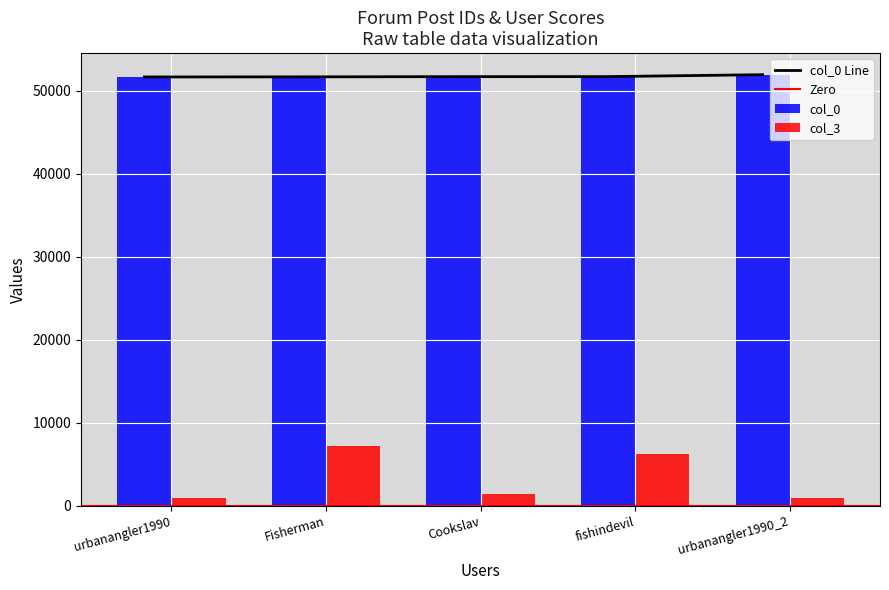

At which label does col_3 reach its minimum?

urbanangler1990